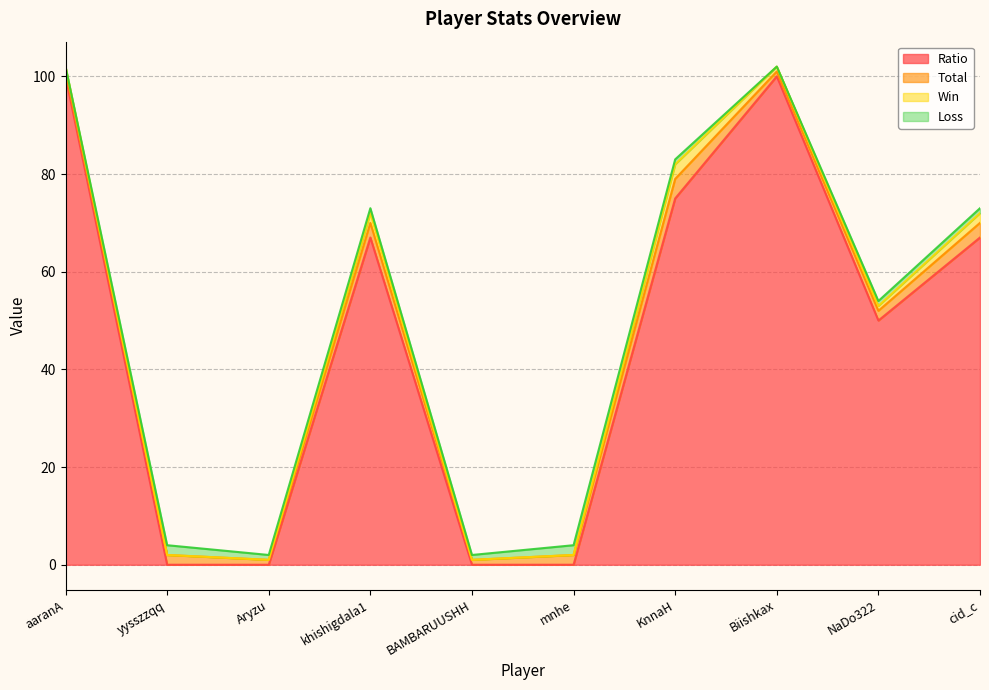

Between Aryzu and mnhe, which series saw the biggest shift?

Total